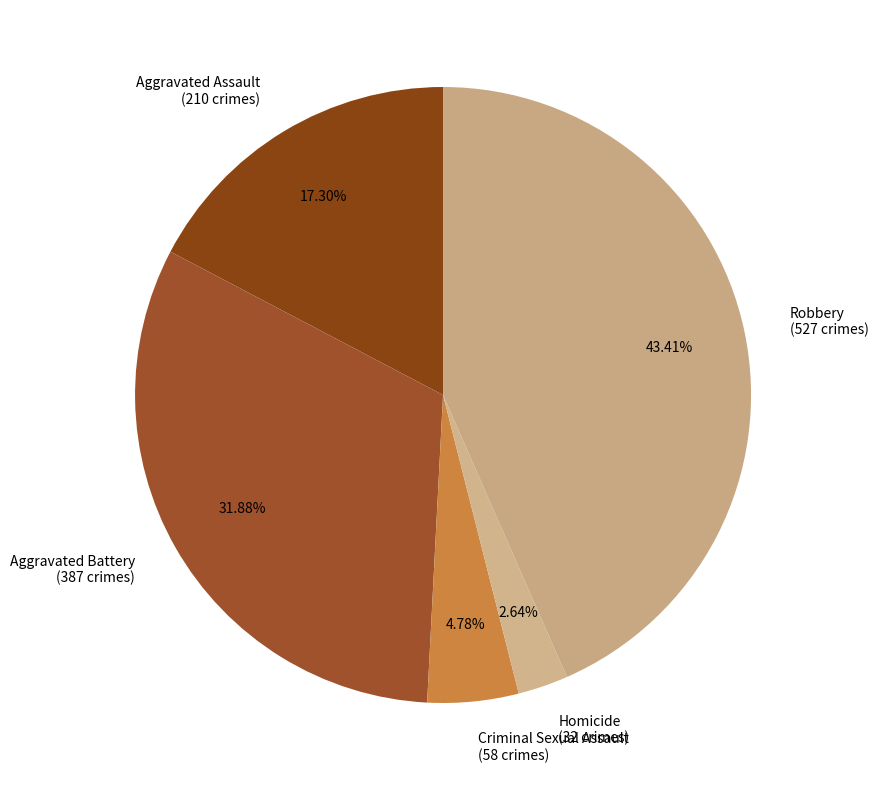

Does Criminal Sexual Assault represent more than half of the total?

No